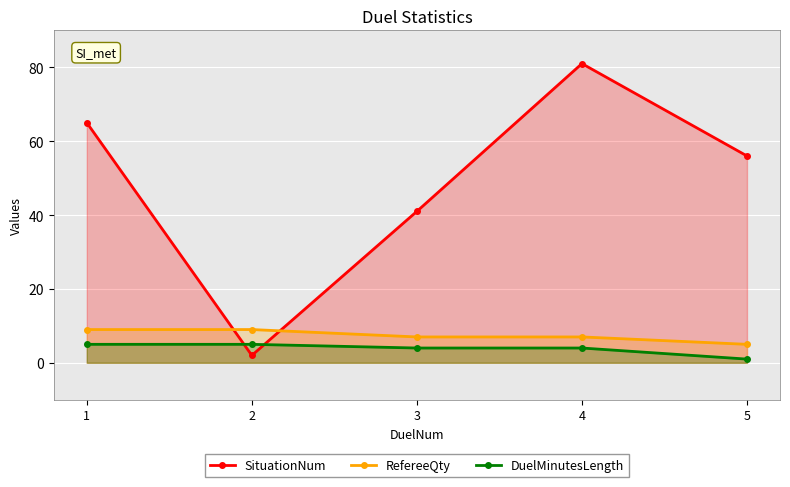

At which label is RefereeQty closest to 7?

3